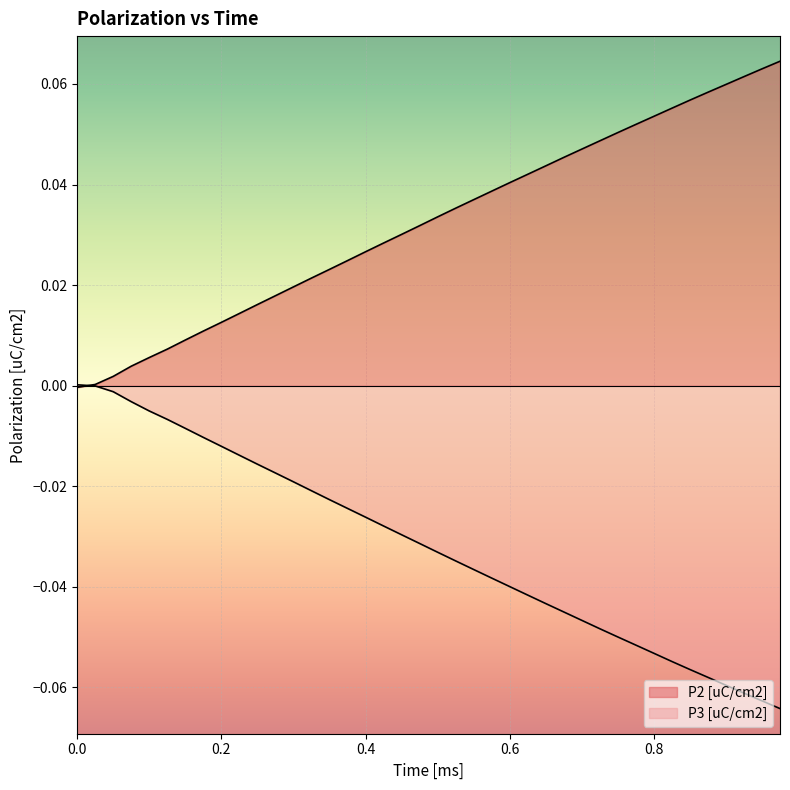

How many data points in P2 [uC/cm2] are less than 0?

1